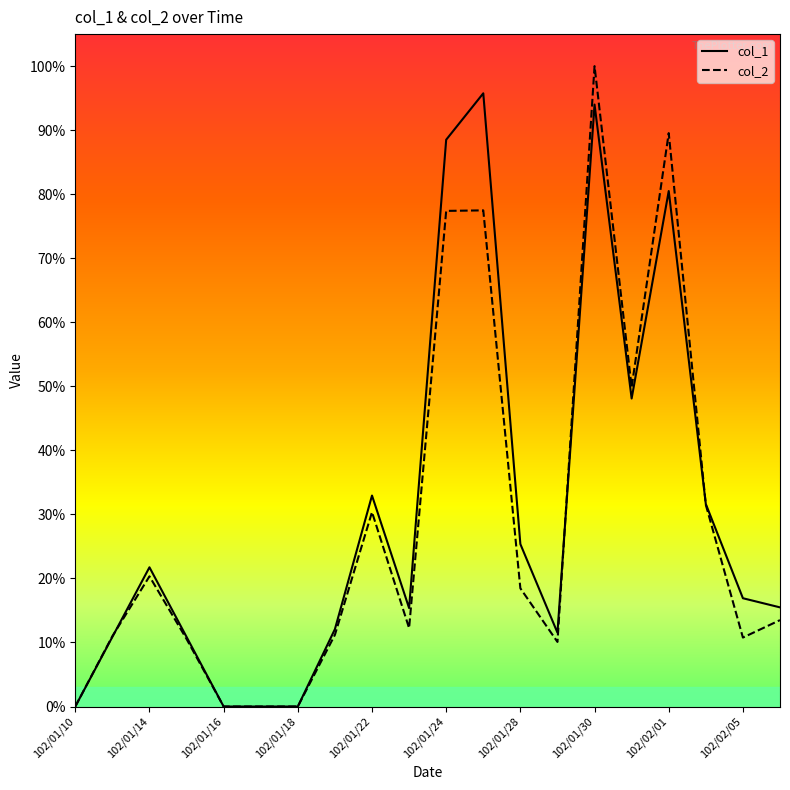

What is the maximum value shown in the chart?

100.0